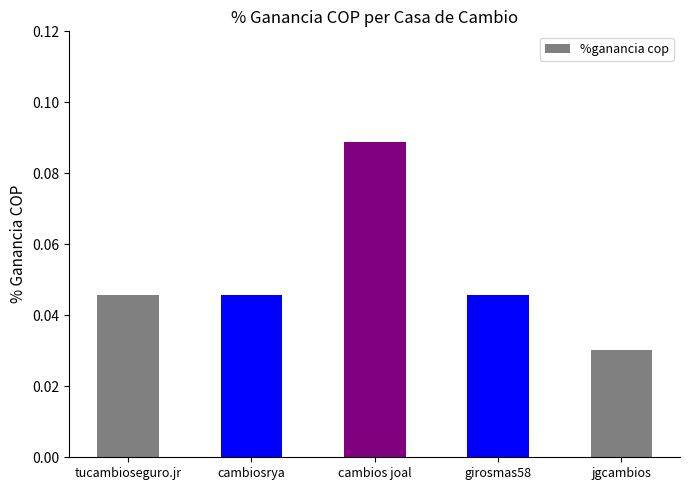

Which category has the lowest value across all series?

jgcambios